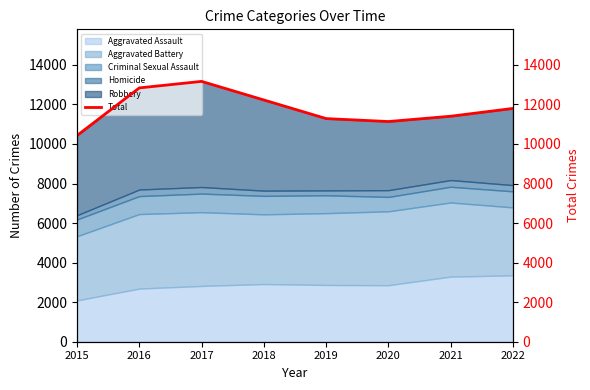

Reading left to right, what are all the values shown in this chart?

2015=10429	2016=12837	2017=13166	2018=12226	2019=11285	2020=11136	2021=11404	2022=11799